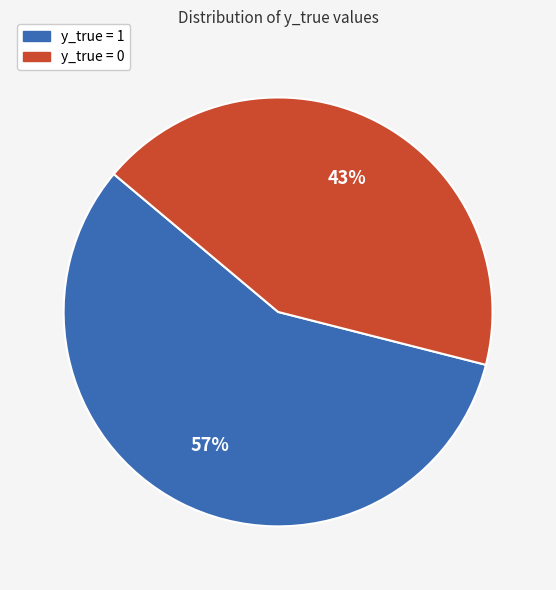

Which slice is the largest?

y_true = 1